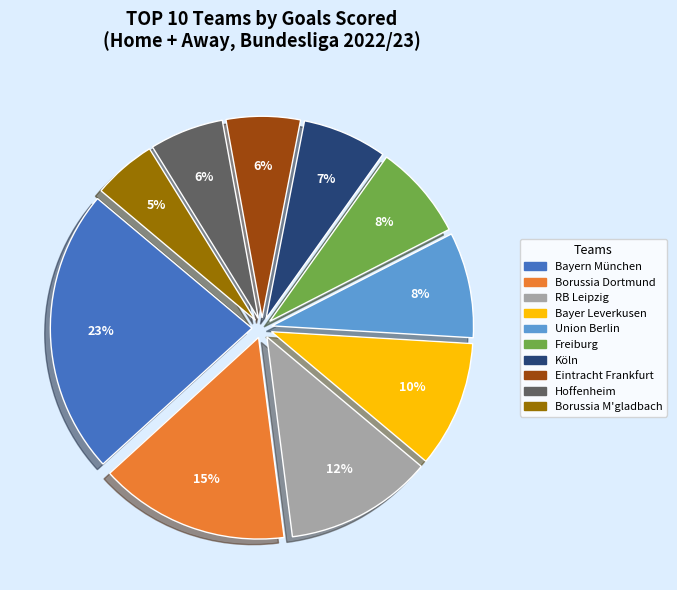

To the nearest percent, what is the combined percentage of Hoffenheim and Union Berlin?

14%